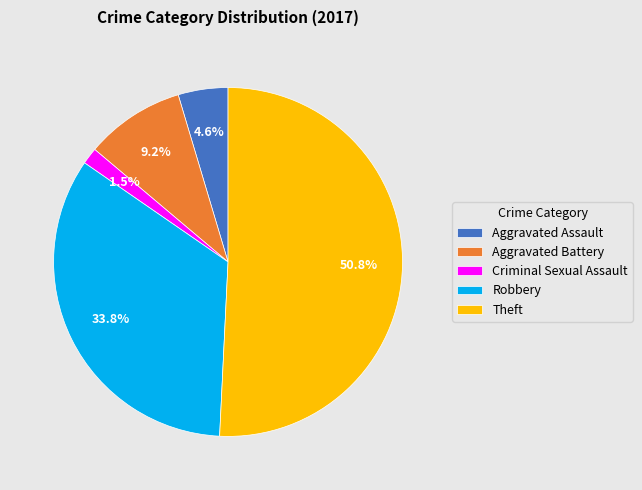

Rank the categories by value from highest to lowest.

Theft, Robbery, Aggravated Battery, Aggravated Assault, Criminal Sexual Assault